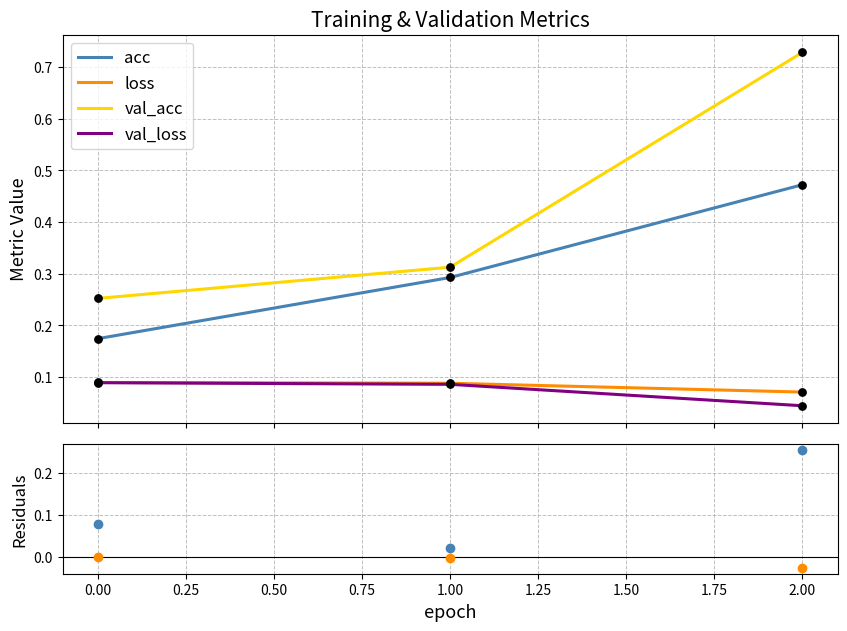

Is the value of acc residual at 1.00 greater than the value of val_acc at 0.00?

No